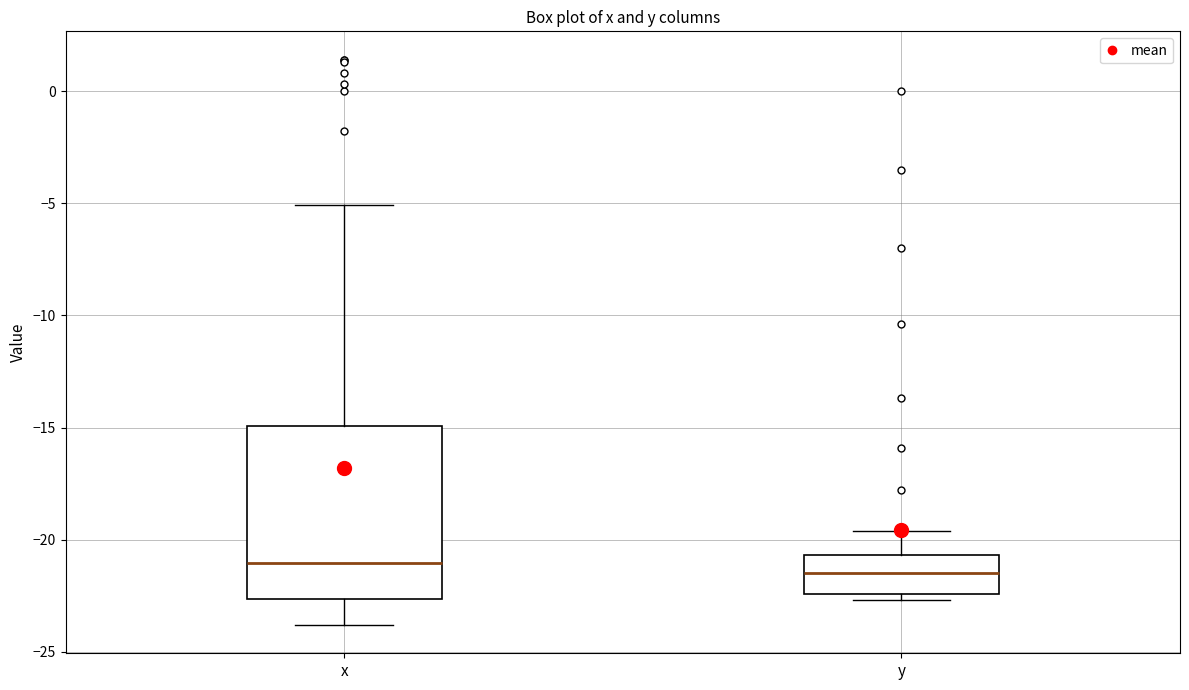

Reading left to right, transcribe this box plot: for each box, give where its median line is, the range the box spans, and where its two whiskers end, as read against the y-axis. The values are not printed on the chart, so give them approximately, as read against the axis.

x: median -21.0, box -22.5 to -15.0, whiskers -24.0 to -5.0
y: median -21.5, box -22.5 to -20.5, whiskers -22.5 (just below the box's lower edge) to -19.5